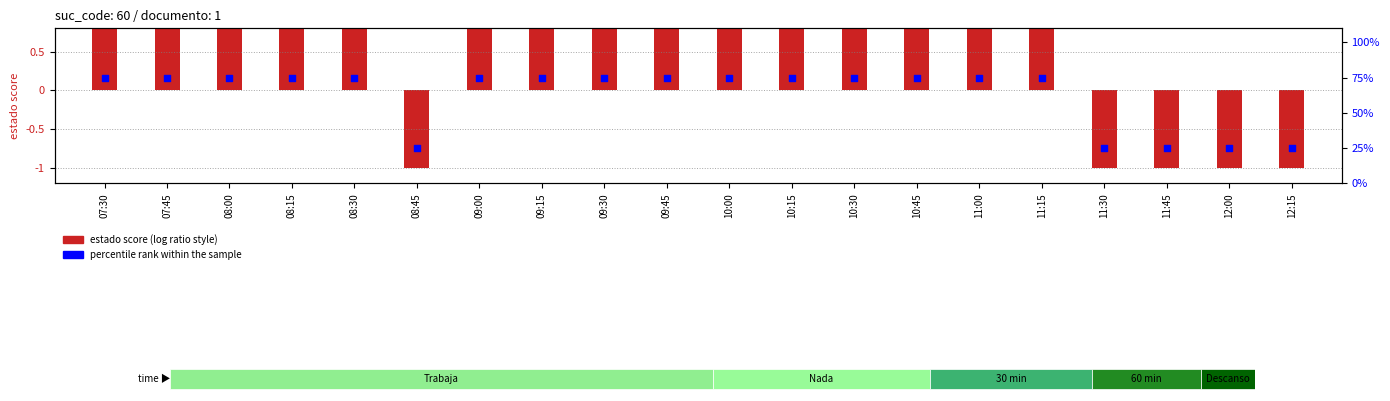

Which series contains the lowest Y value?

estado score (log ratio style)